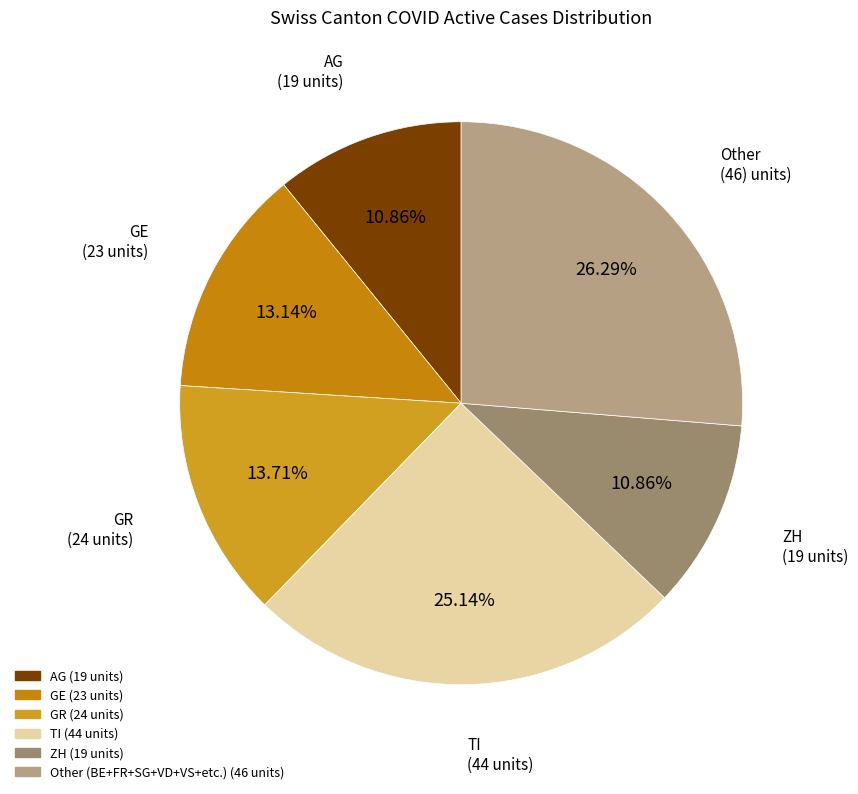

How many segments does this pie chart have?

6